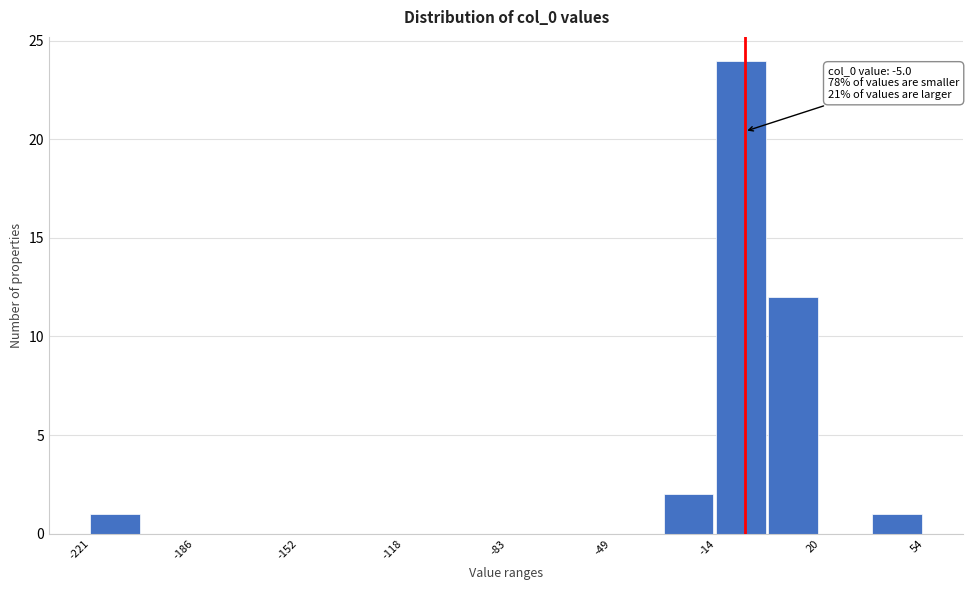

Read against the x-axis, roughly where is the centre of the tallest bar?

-5